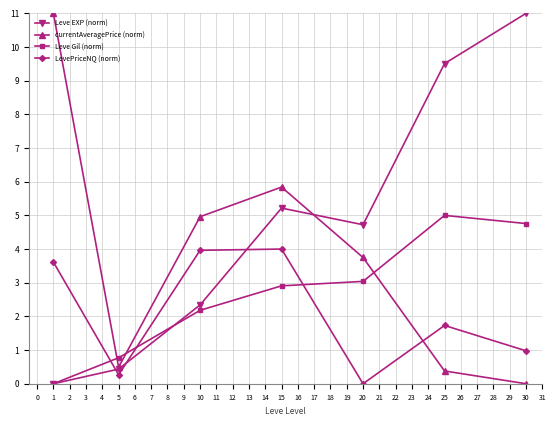

At which category does currentAveragePrice (norm) reach its first local peak?

15